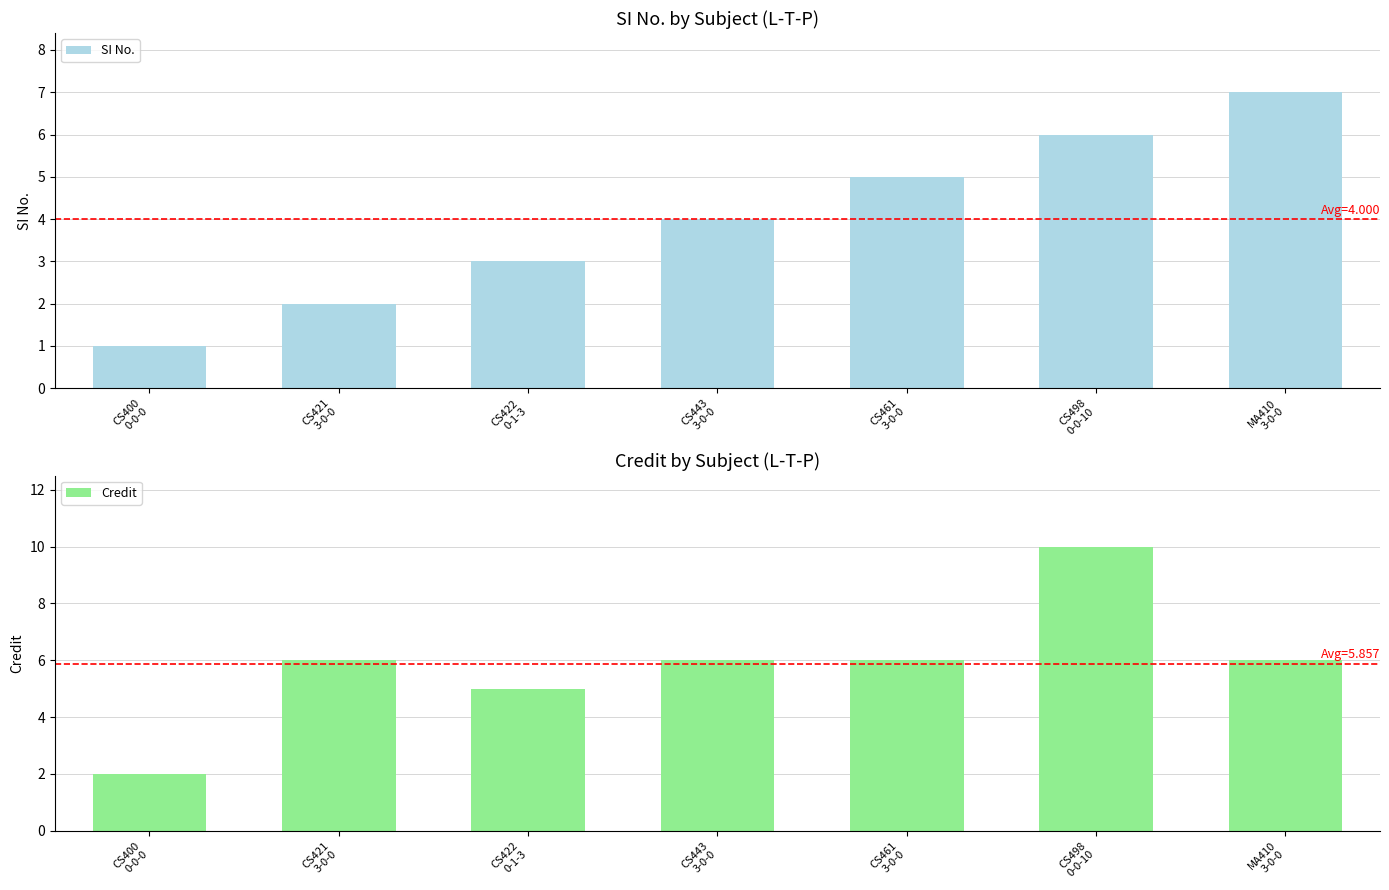

Which category has the highest value in the SI No. series?

MA410
3-0-0